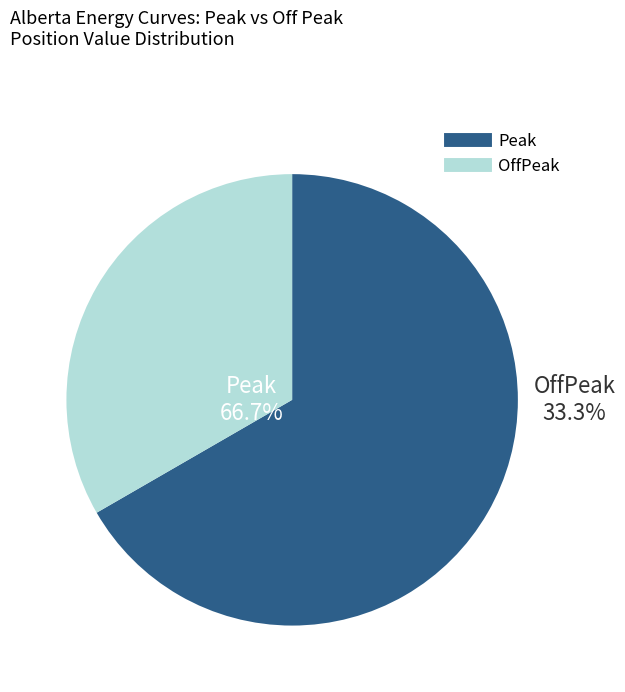

What is the change in value from Peak to OffPeak?

-1044.0